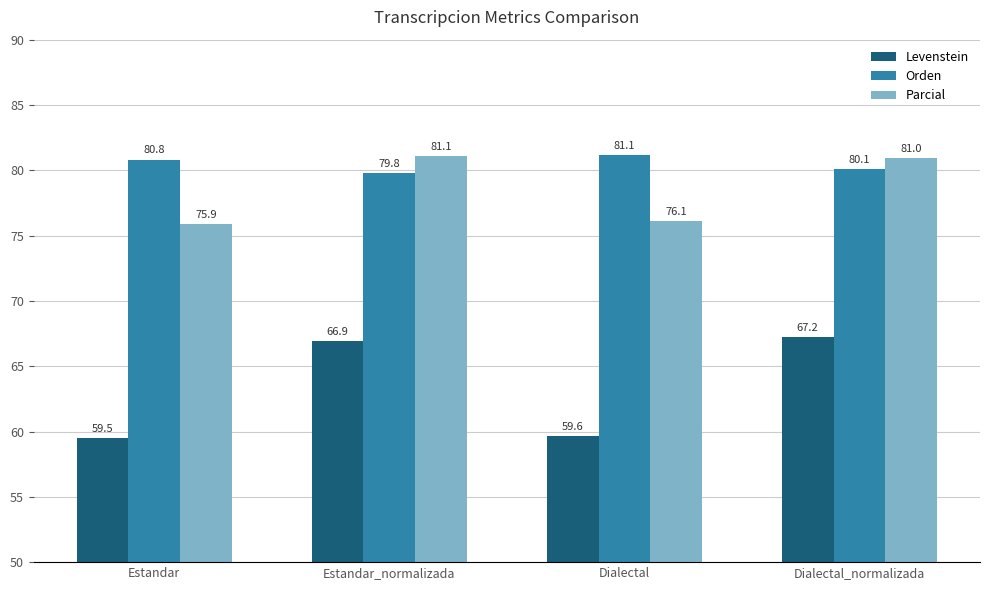

The Levenstein series shows 66.9 at Estandar_normalizada. True or false?

True